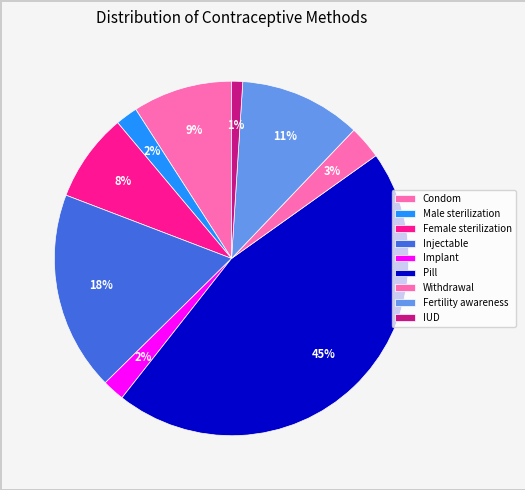

Does Male sterilization represent more than half of the total?

No